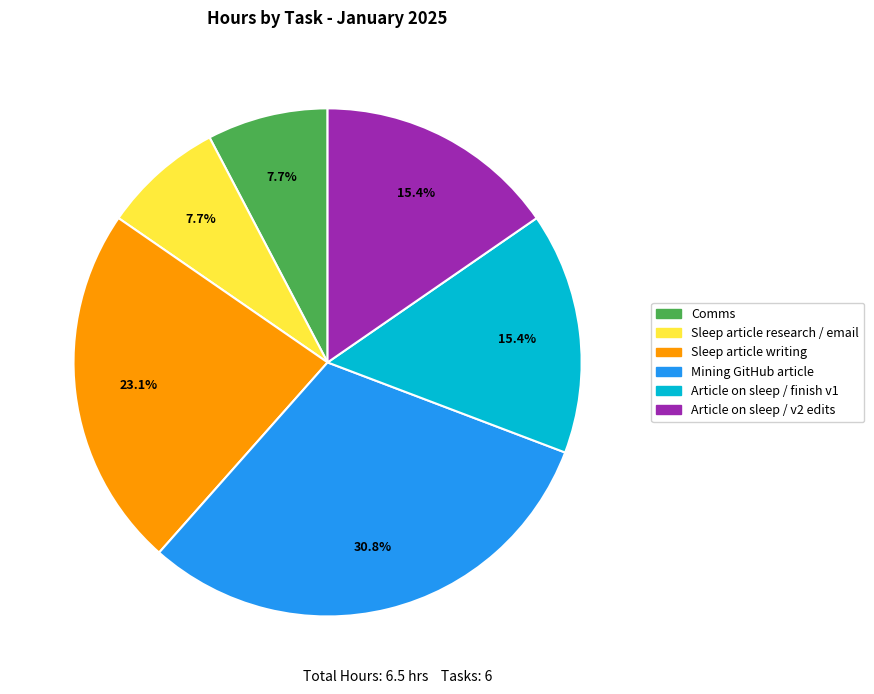

Which category has the biggest portion of the pie?

Mining GitHub article